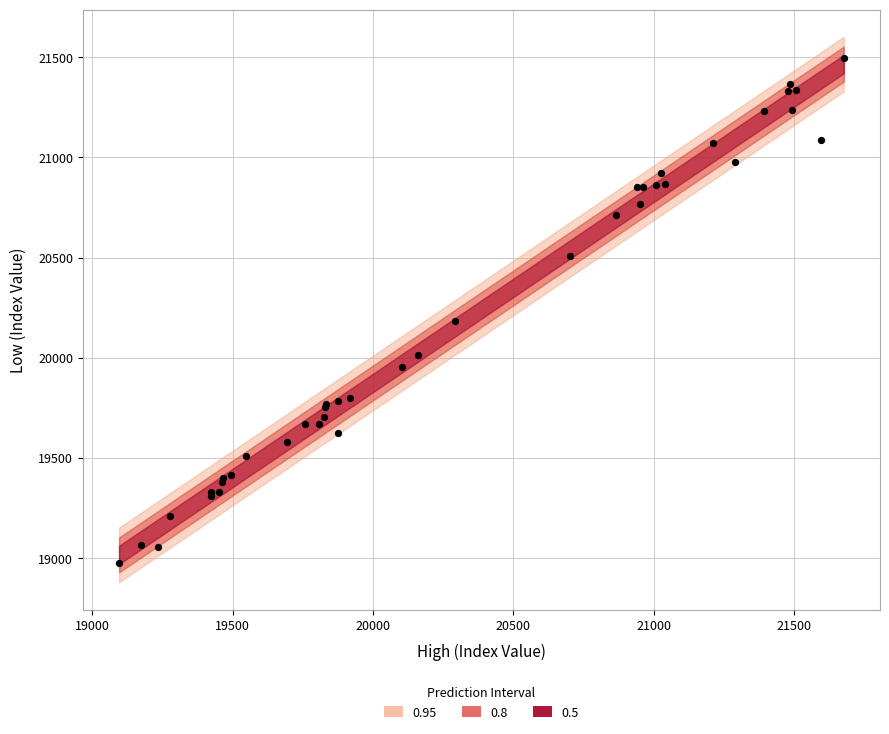

What Y value in the scatter plot is closest to 20234?

20183.7